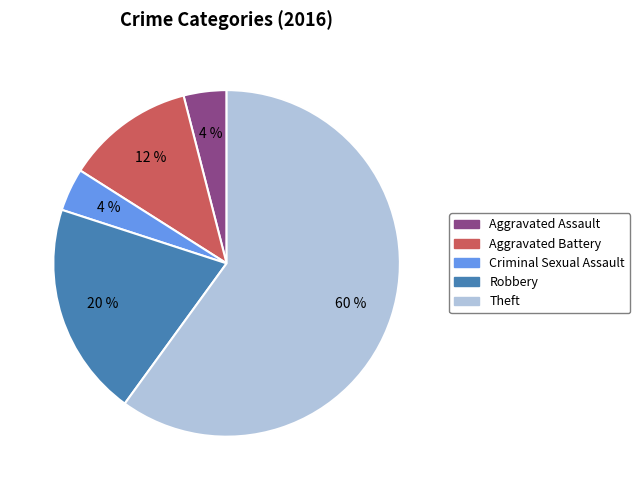

True or false: Criminal Sexual Assault accounts for 4% of the total.

True